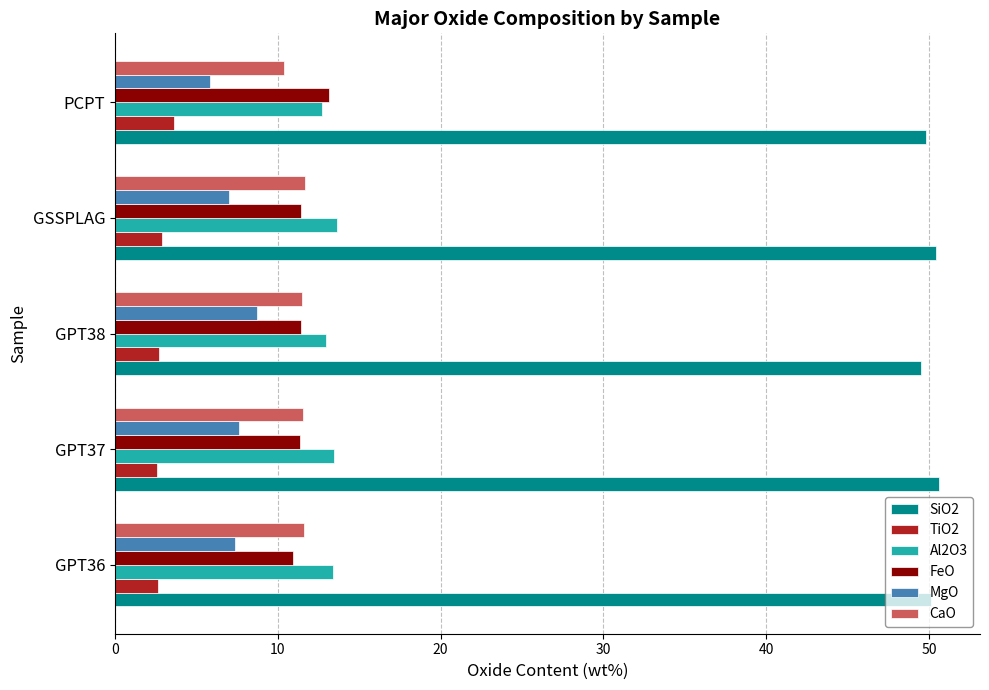

At how many categories does at least one series exceed 13?

5